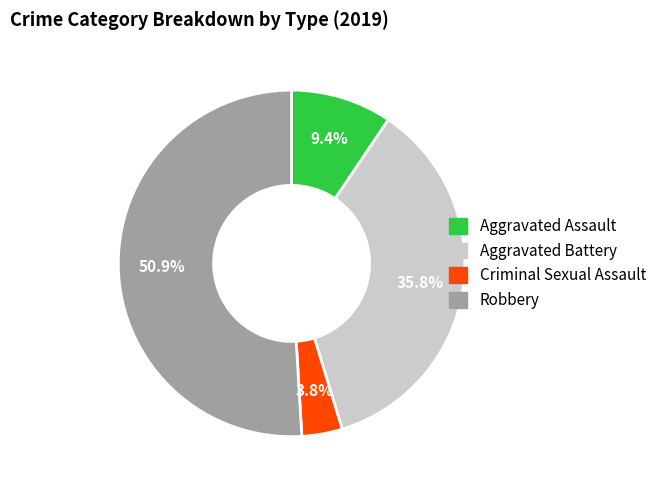

Approximately how many times larger is the value at Aggravated Assault compared to Aggravated Battery?

0.3